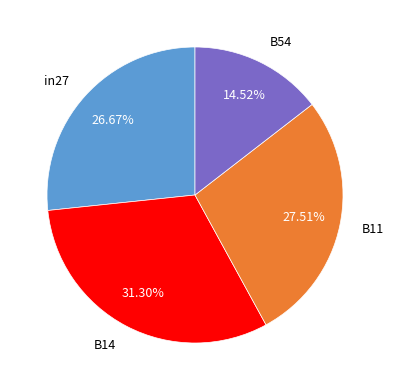

To the nearest percent, what is the difference between the largest and smallest slice percentages?

17%